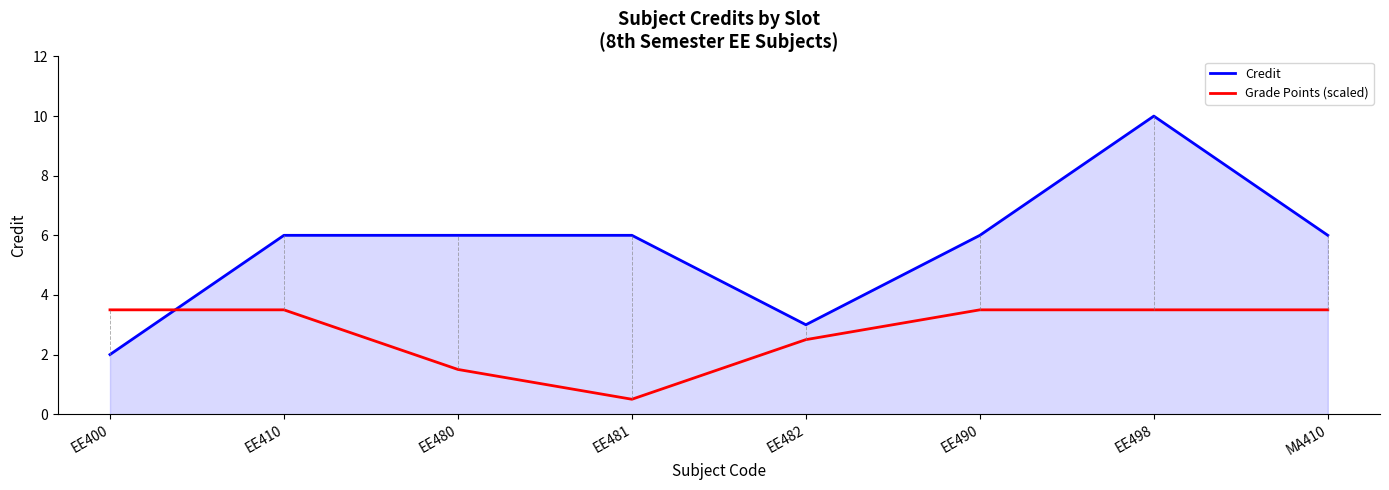

What is the sum of the Credit values at EE482 and MA410?

9.0